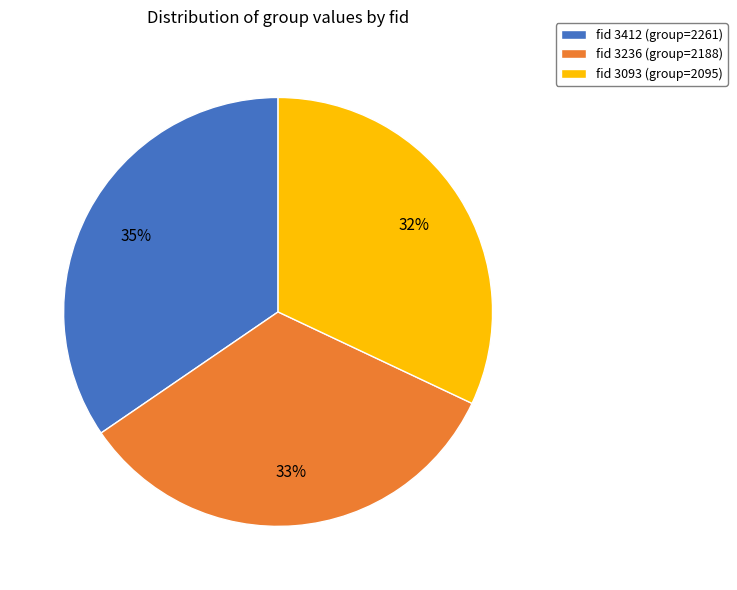

Count the number of slices in the pie.

3